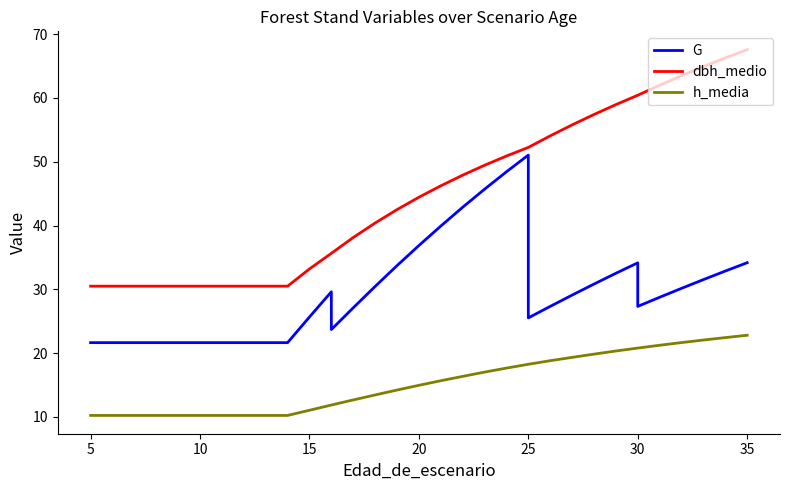

Which has a higher value, 24 or 29?

24